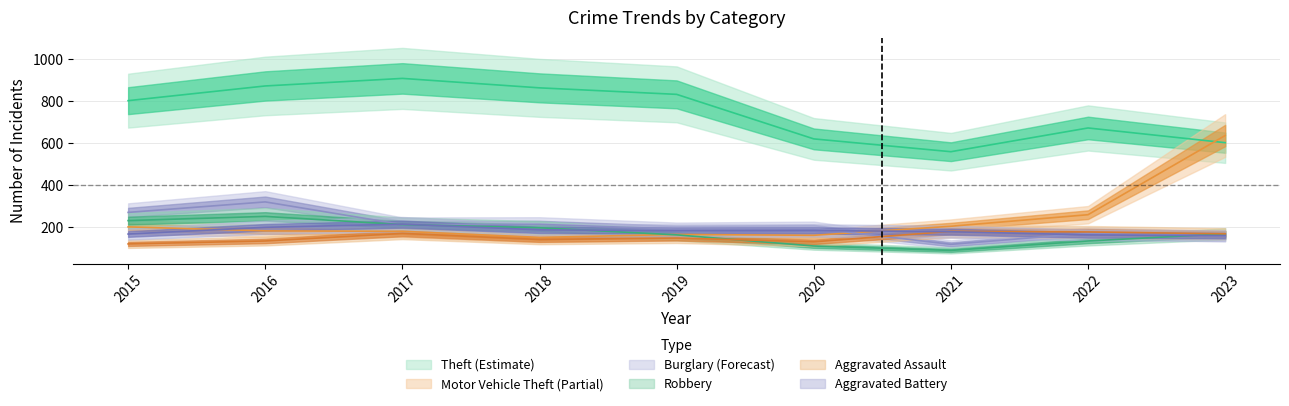

Where is Robbery nearest to the value 170?

2023